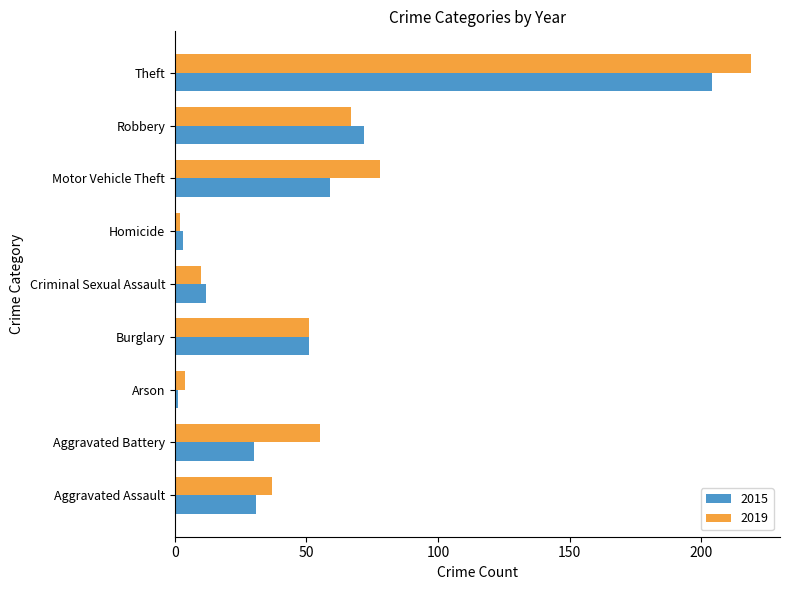

What is the difference between the maximum and minimum values in the 2015 series?

203